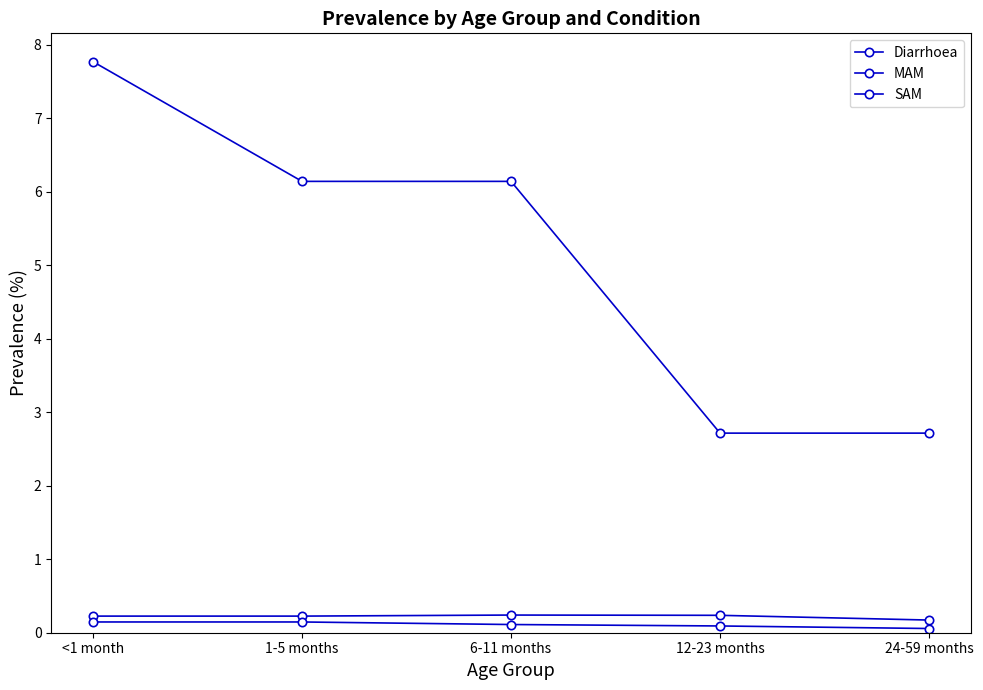

How many lines are shown in the chart?

3